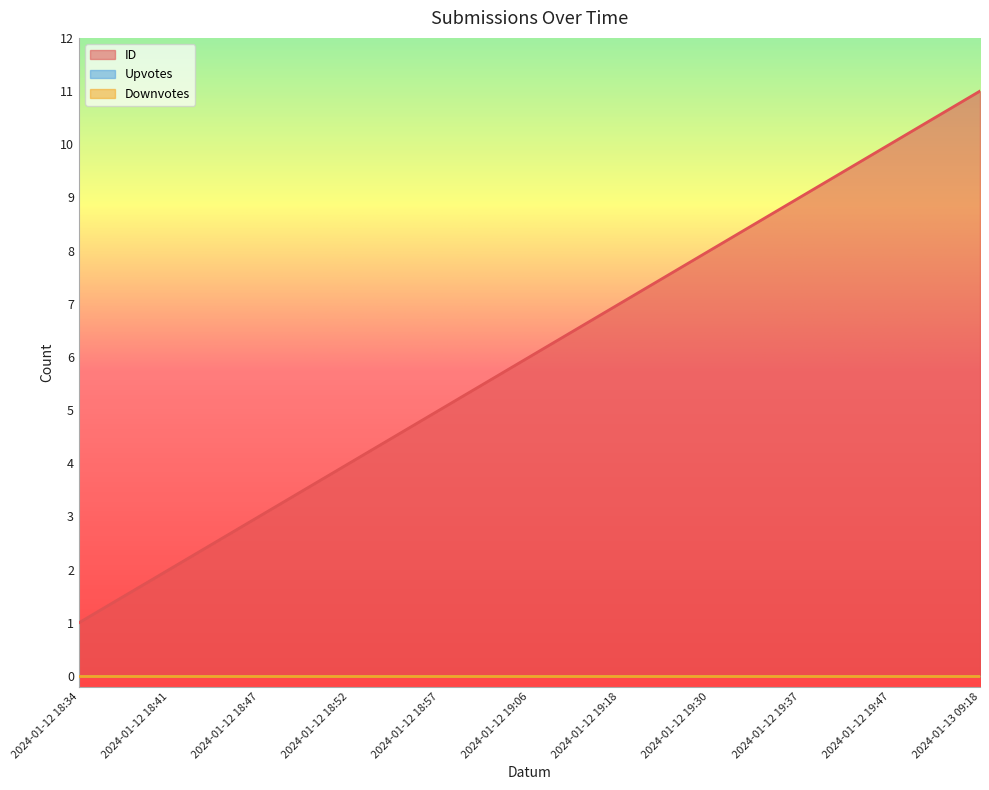

Which label corresponds to the smallest value in the chart?

2024-01-12 18:34